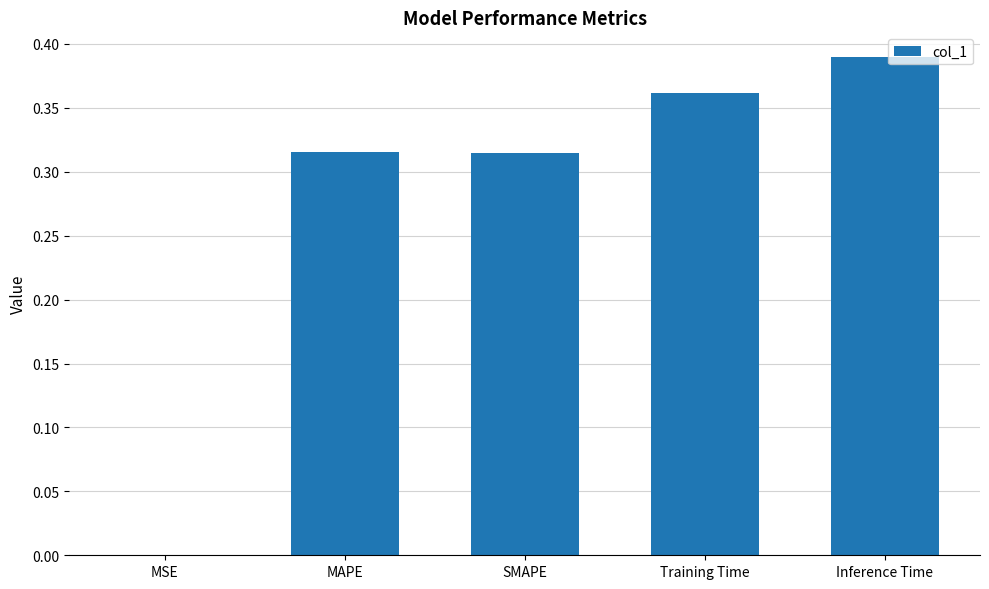

What is the sum of all values?

1.4